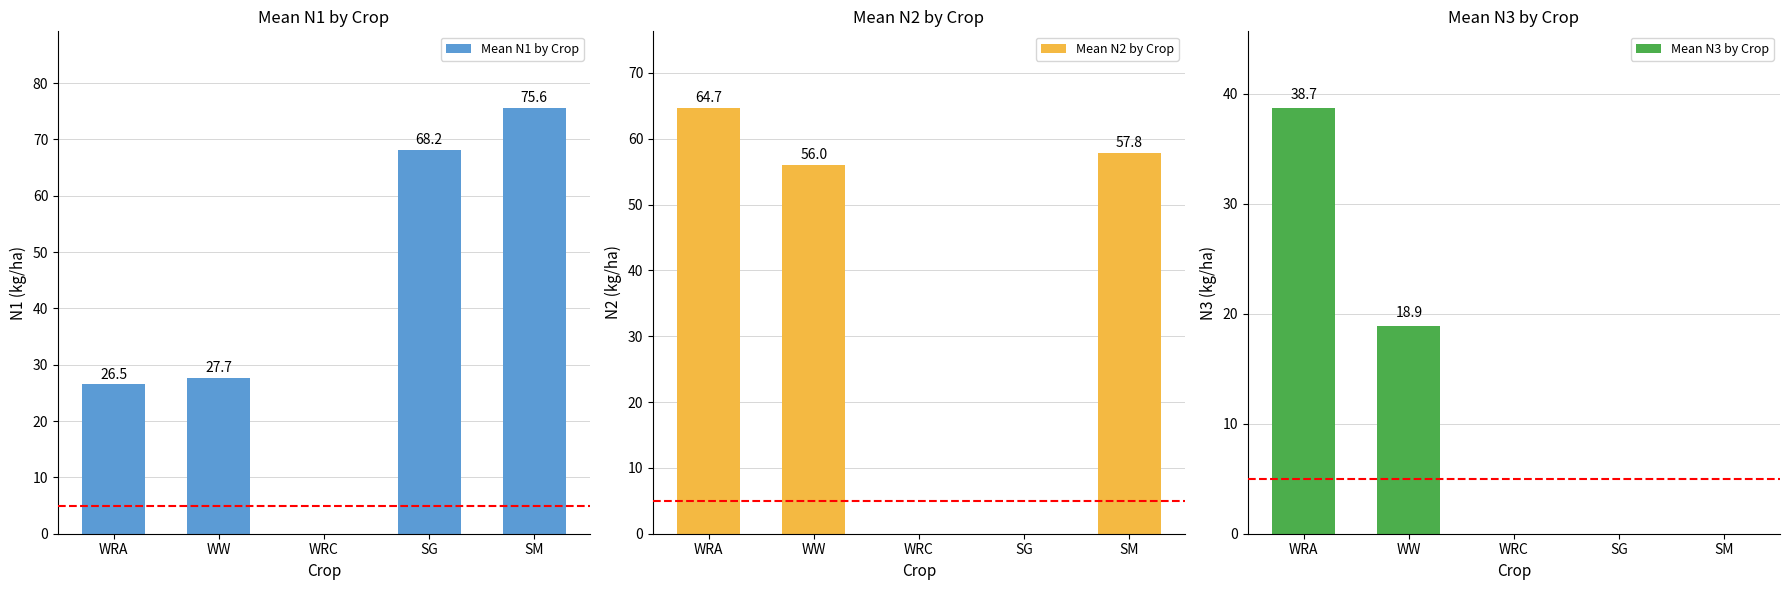

Between WW and SM, which series saw the biggest shift?

Mean N1 by Crop